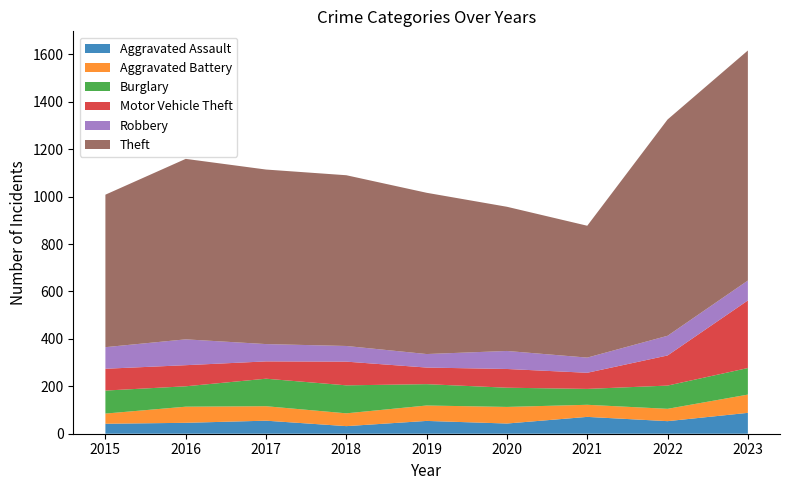

Reading left to right, extract all data points from this chart.

Aggravated Assault: 42	46	55	32	54	43	71	53	88
Aggravated Battery: 43	68	61	54	65	70	51	52	77
Burglary: 97	86	116	118	90	81	67	98	112
Motor Vehicle Theft: 92	89	73	100	70	79	68	127	285
Robbery: 91	109	73	66	57	76	64	83	84
Theft: 643	761	736	720	680	608	556	912	970